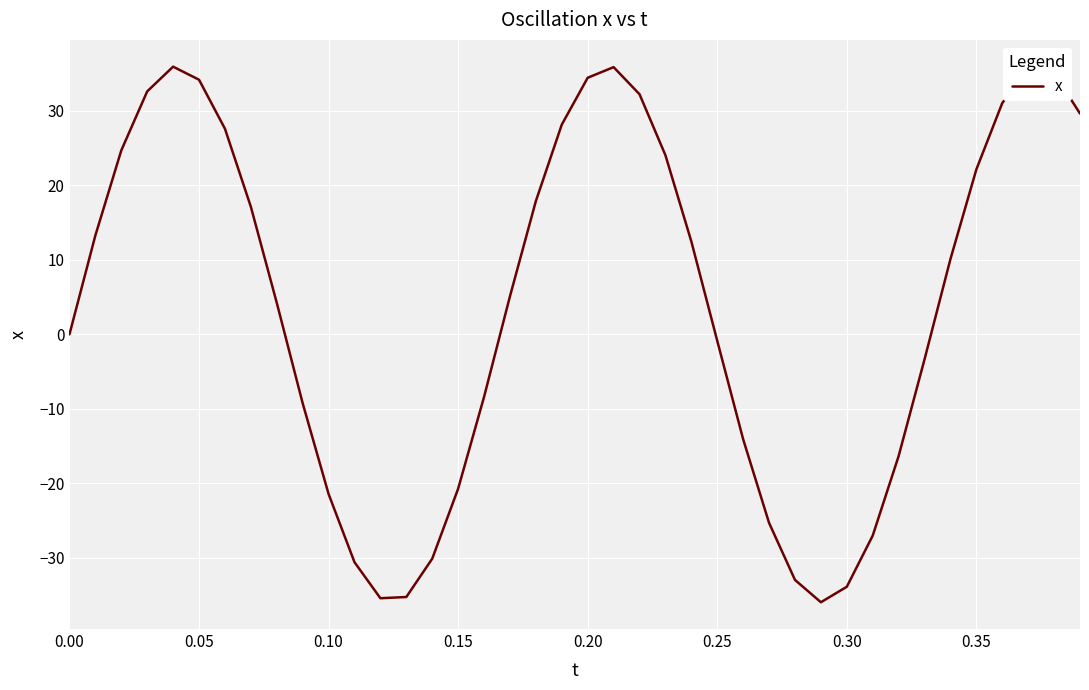

Is this an area chart (filled region under the line)?

No